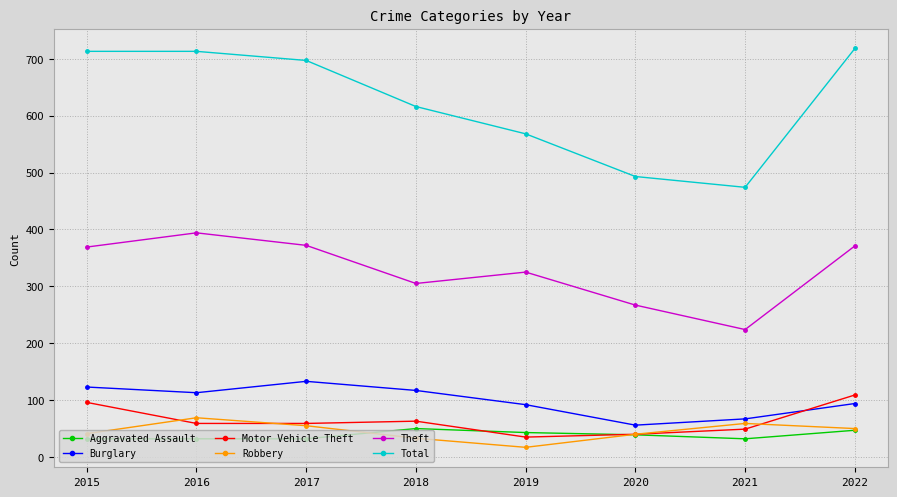

What are all the series names shown in the legend?

Aggravated Assault, Burglary, Motor Vehicle Theft, Robbery, Theft, Total